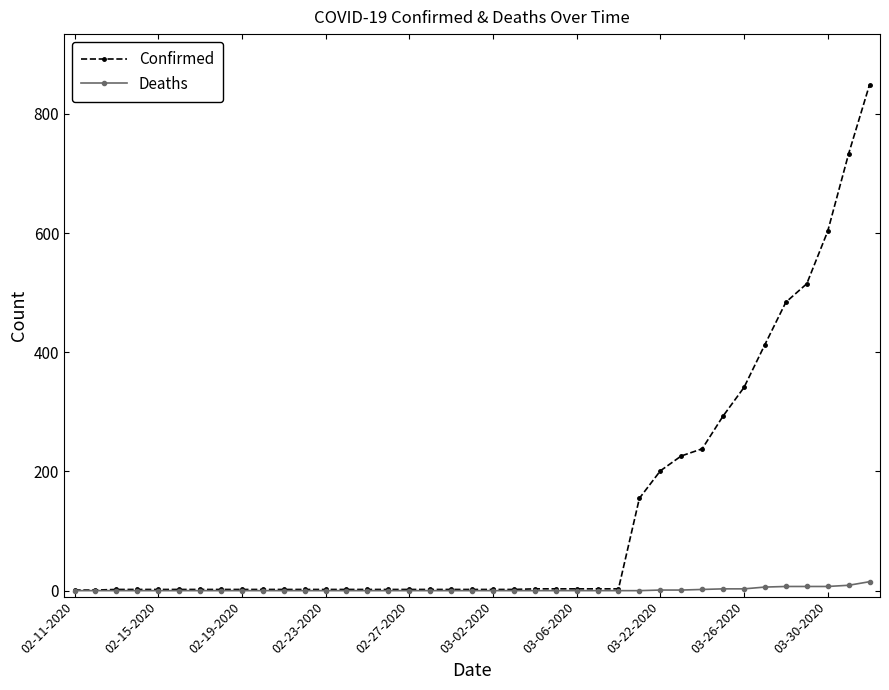

Which series has the largest range (max minus min)?

Confirmed